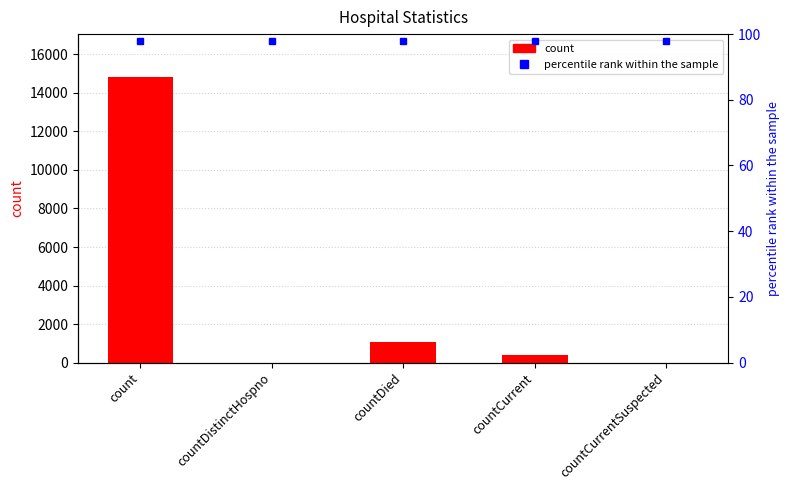

Rank the categories by value from highest to lowest.

count, countDied, countCurrent, countDistinctHospno, countCurrentSuspected